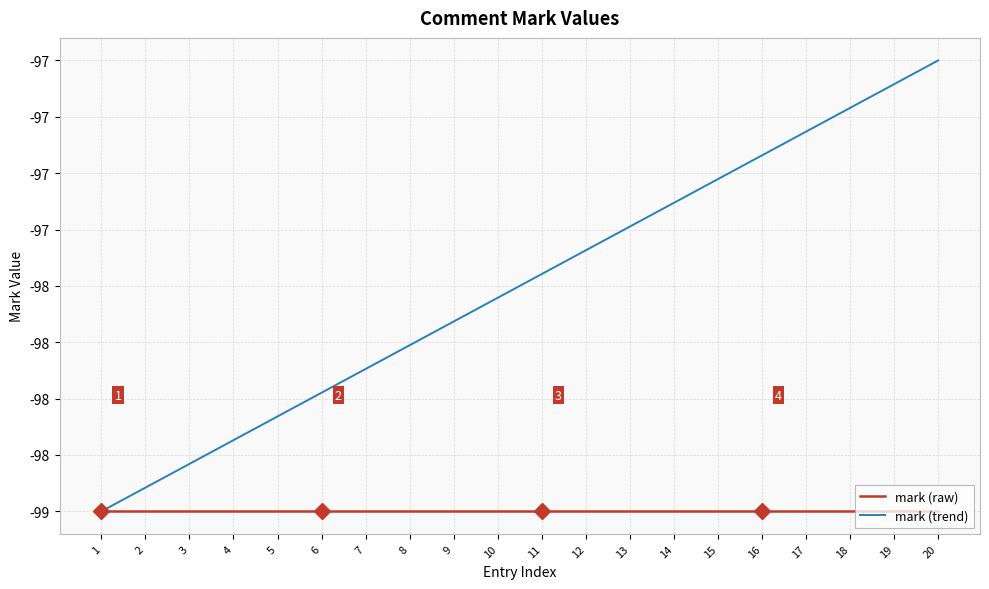

What are all the series names shown in the legend?

mark (raw), mark (trend)